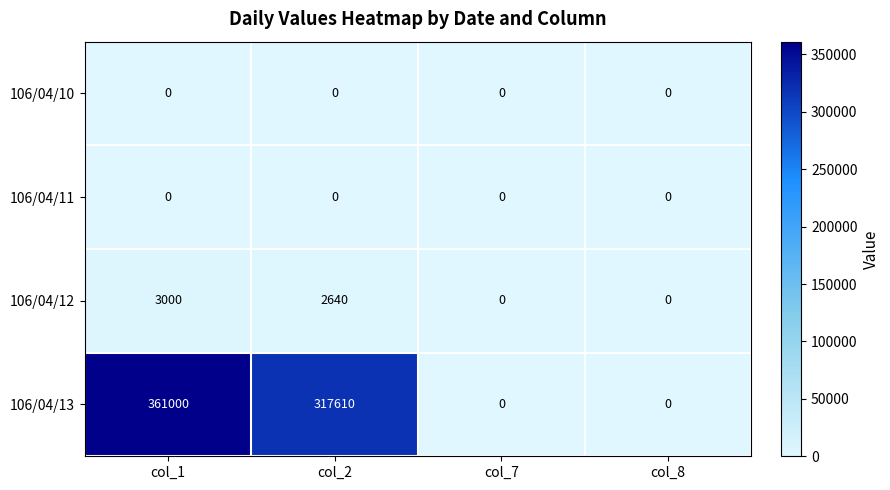

What is the difference between the maximum and second lowest values in the 106/04/12 series?

3000